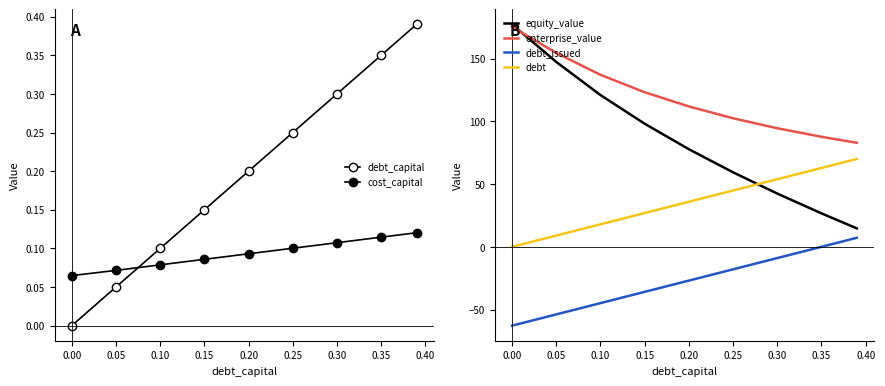

True or false: debt and equity_value cross at least once.

True